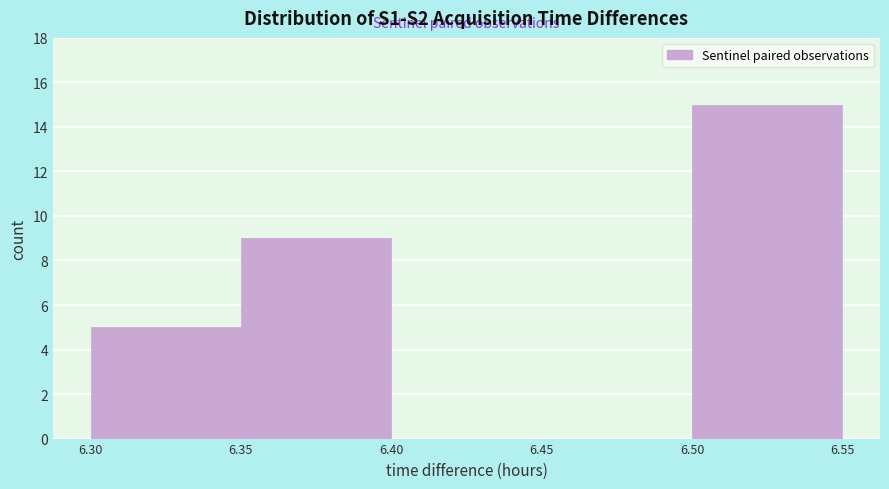

Reading left to right, list every bar in this chart as the range it spans on the x-axis followed by its height. The values are not printed on the chart, so give them approximately, as read against the axis.

6.30 to 6.35: 5
6.35 to 6.40: 9
6.40 to 6.45: 0
6.45 to 6.50: 0
6.50 to 6.55: 15